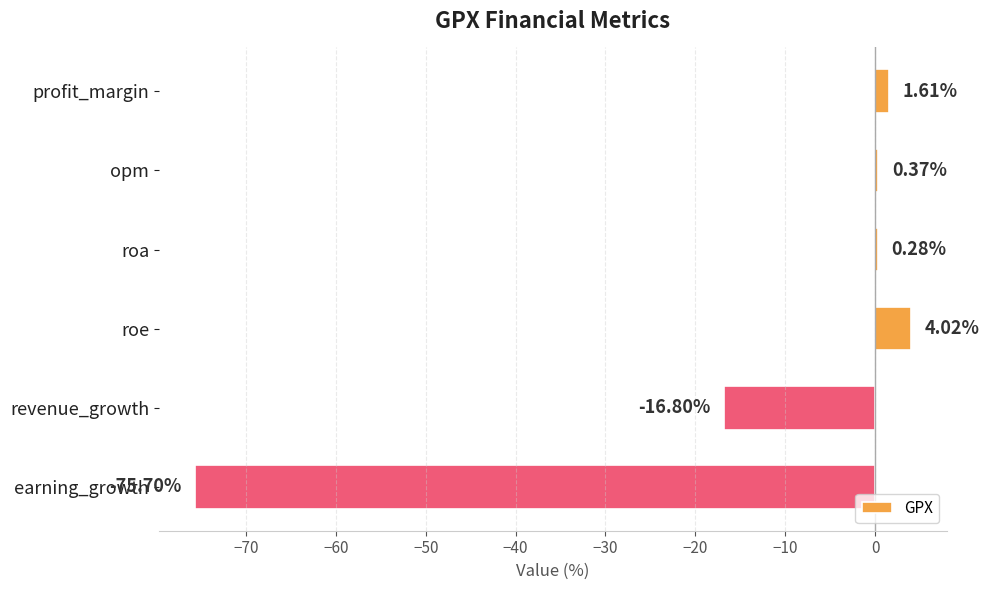

What is the maximum value shown in the chart?

4.0